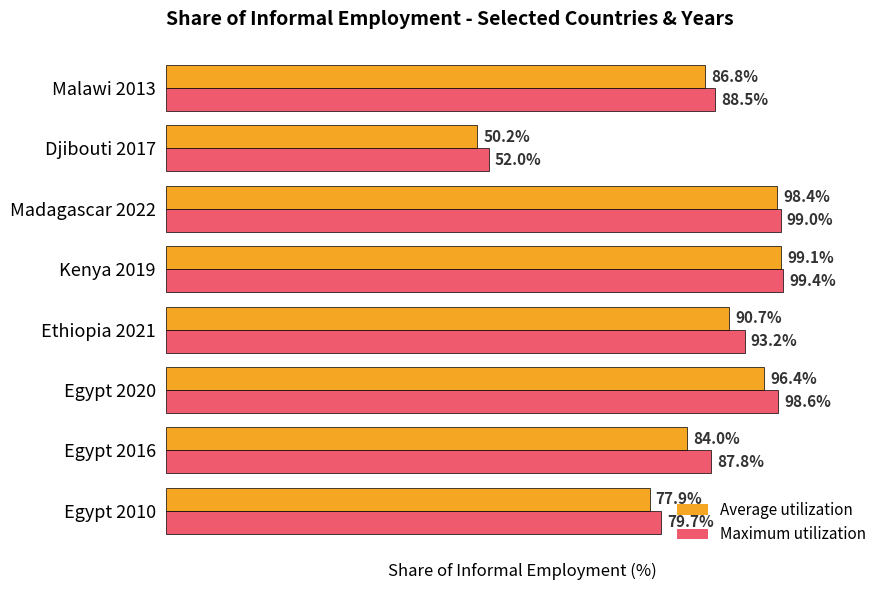

Which series changed the most between Madagascar 2022 and Malawi 2013?

Average utilization